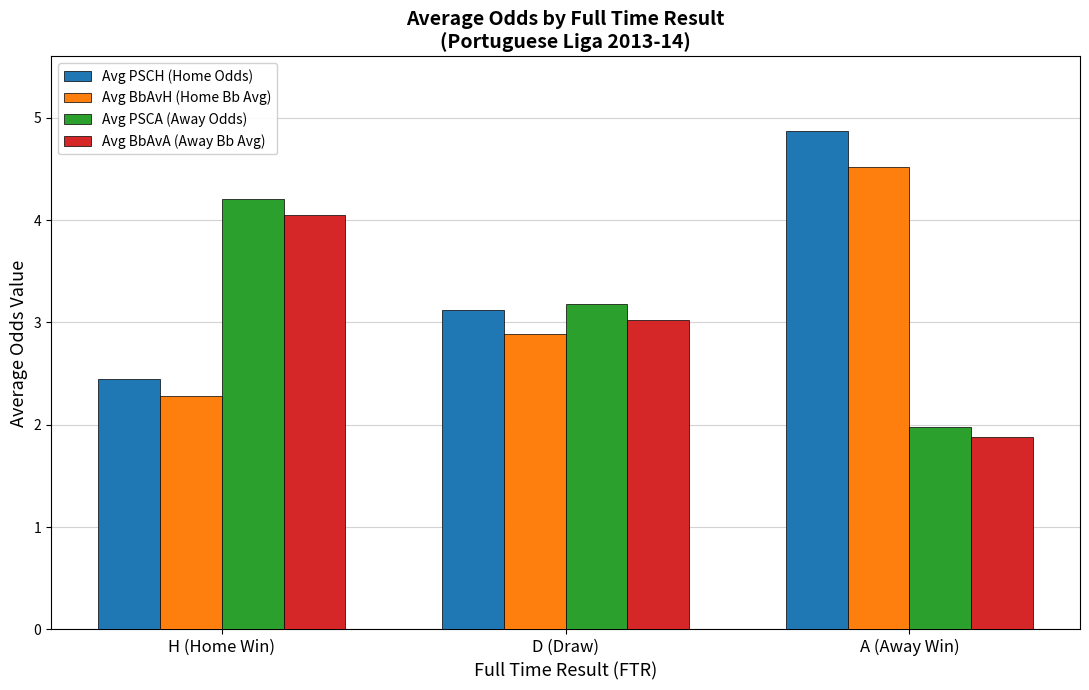

Which category has the lowest value across all series?

A (Away Win)